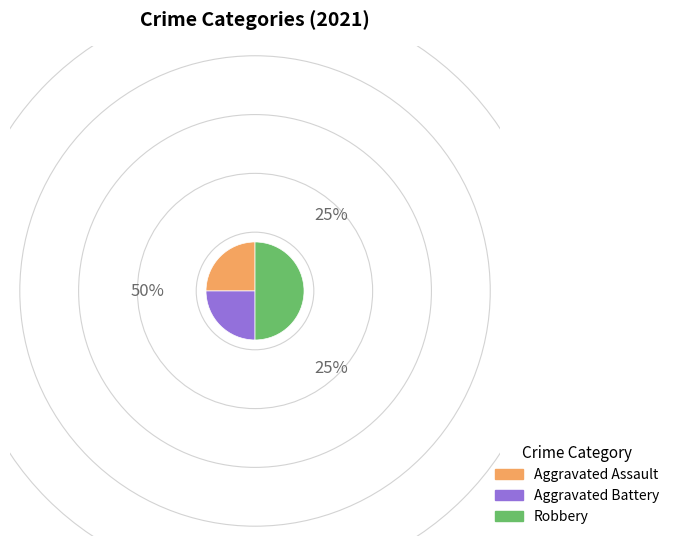

True or false: Aggravated Battery accounts for 25% of the total.

True